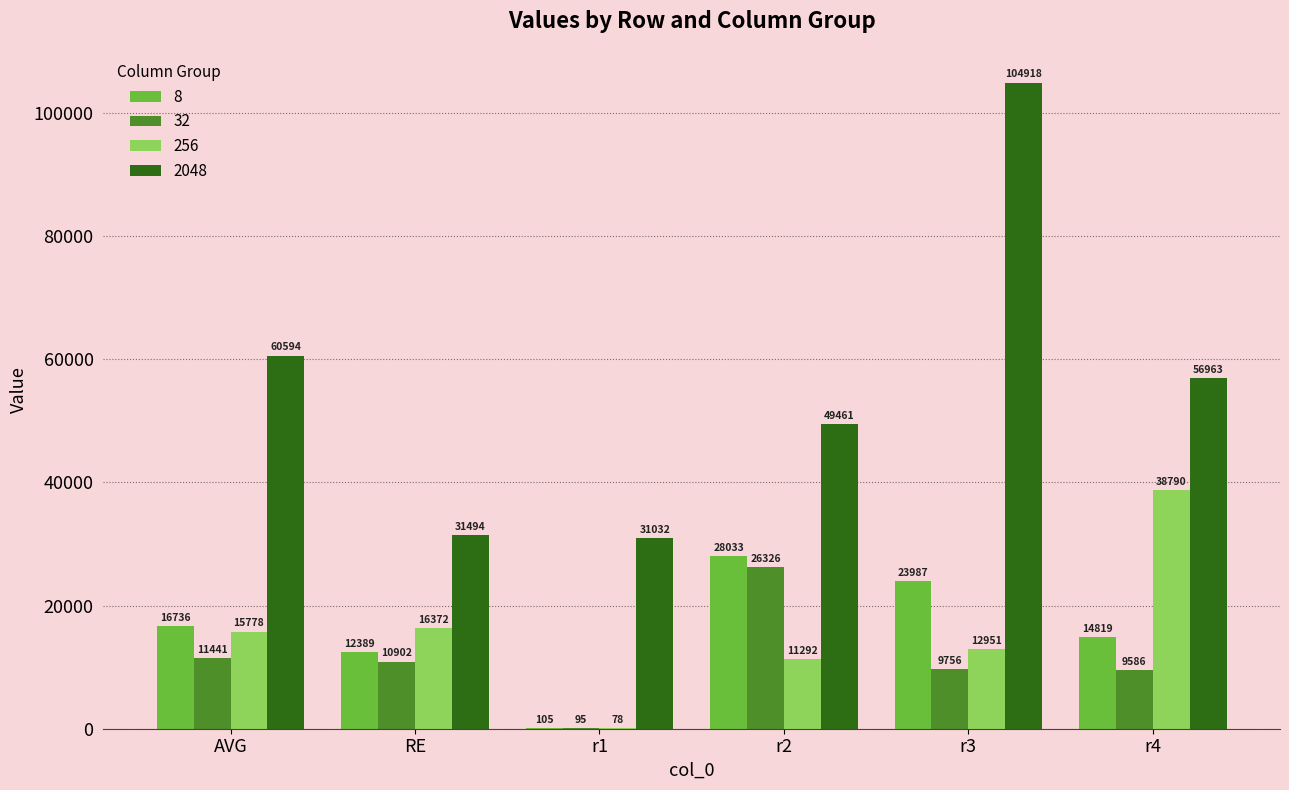

Which series has the largest total across all categories?

2048